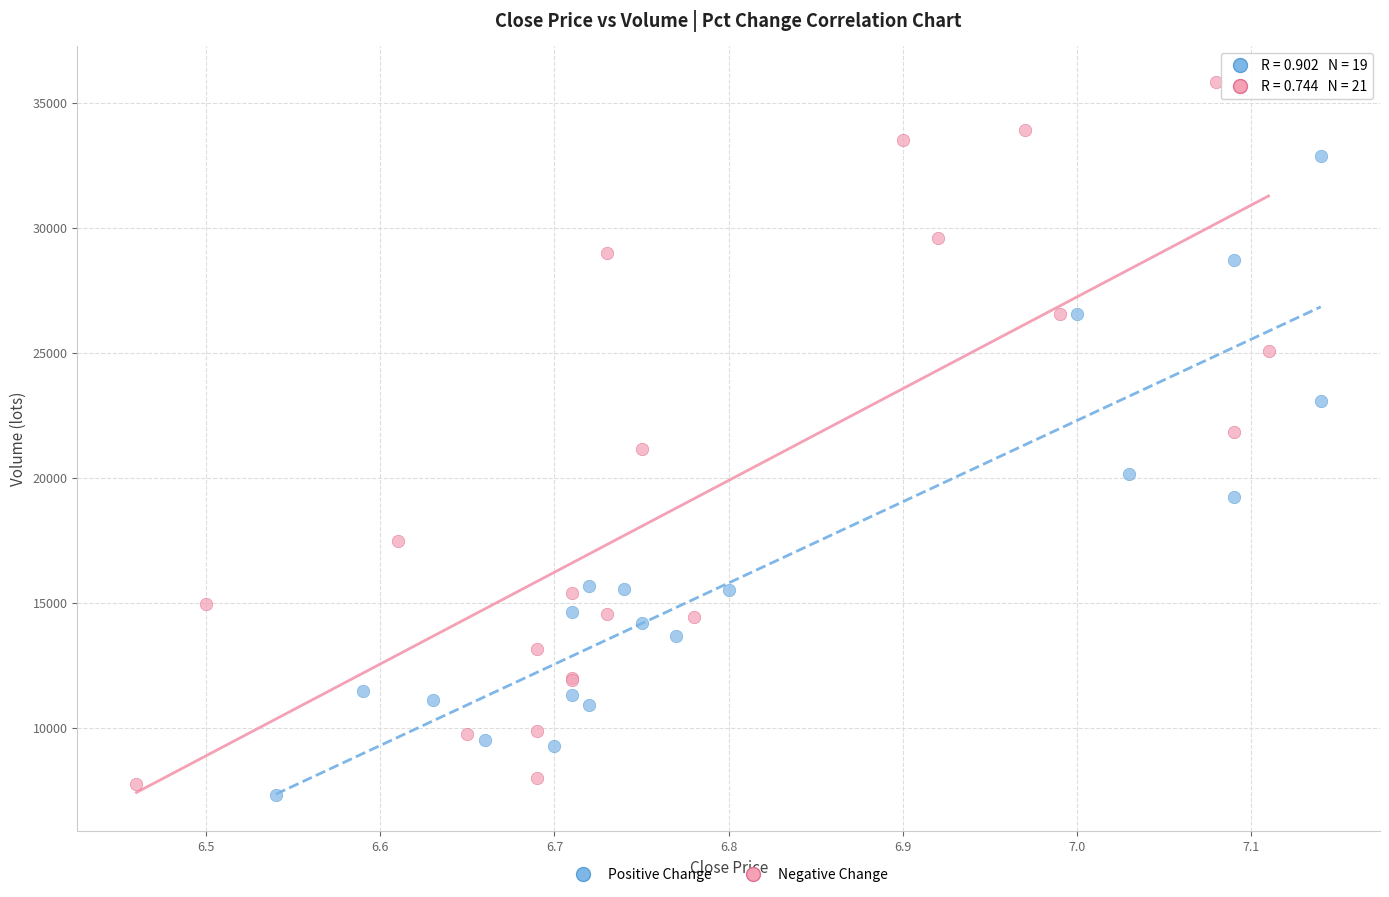

Which series reaches the minimum Y coordinate?

Positive Change